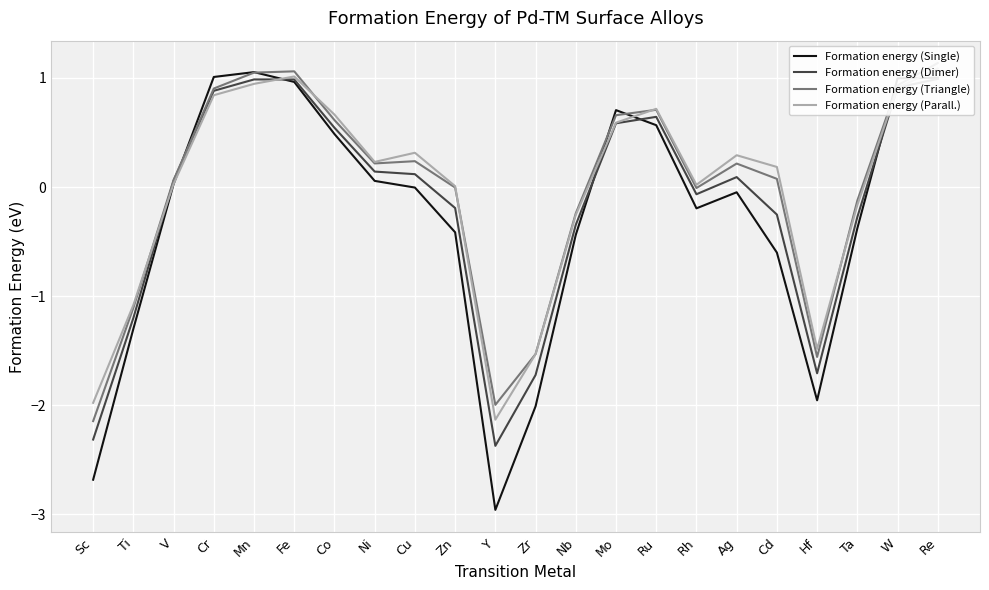

What is the total value across all series at Mo?

2.5